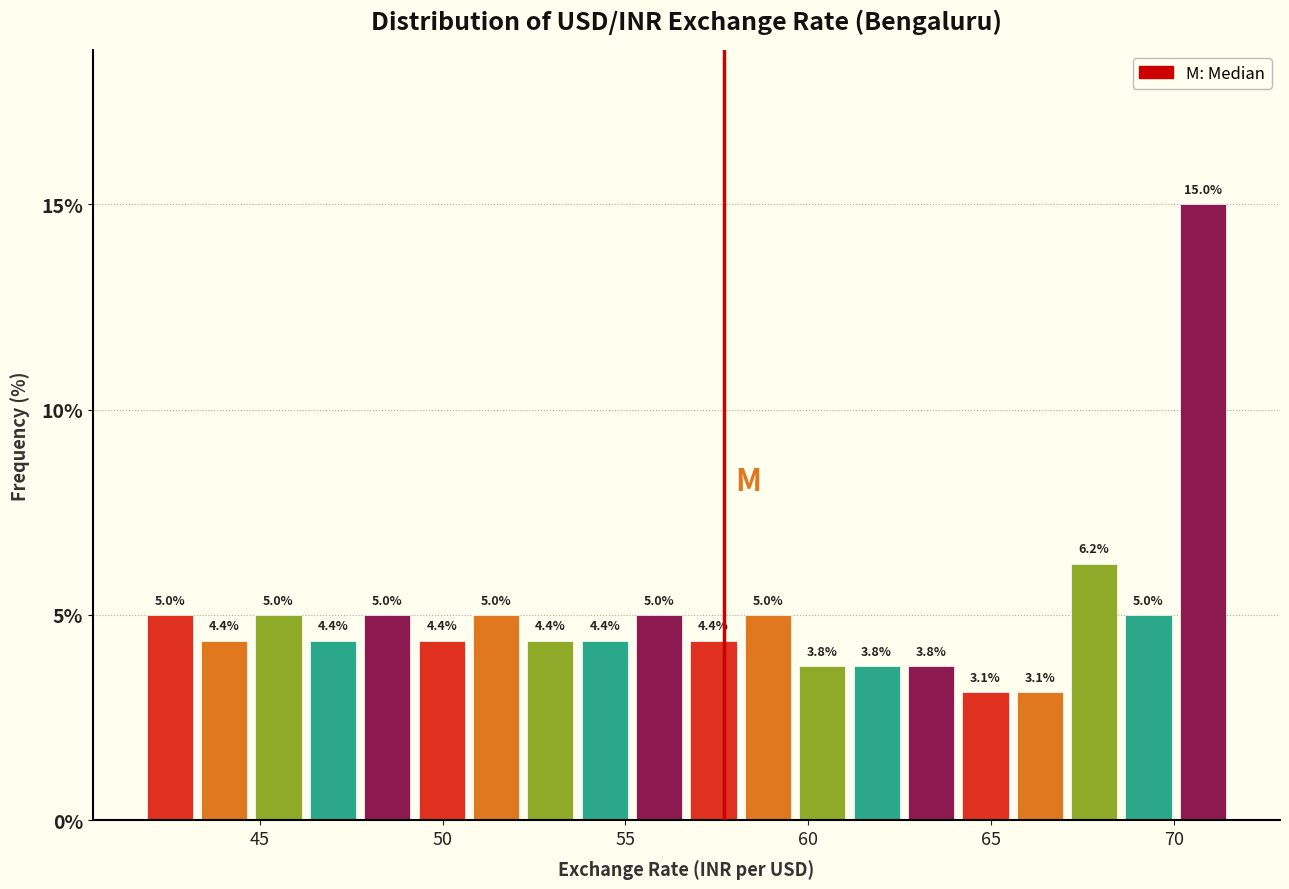

Read against the x-axis, roughly where is the centre of the tallest bar?

71.0